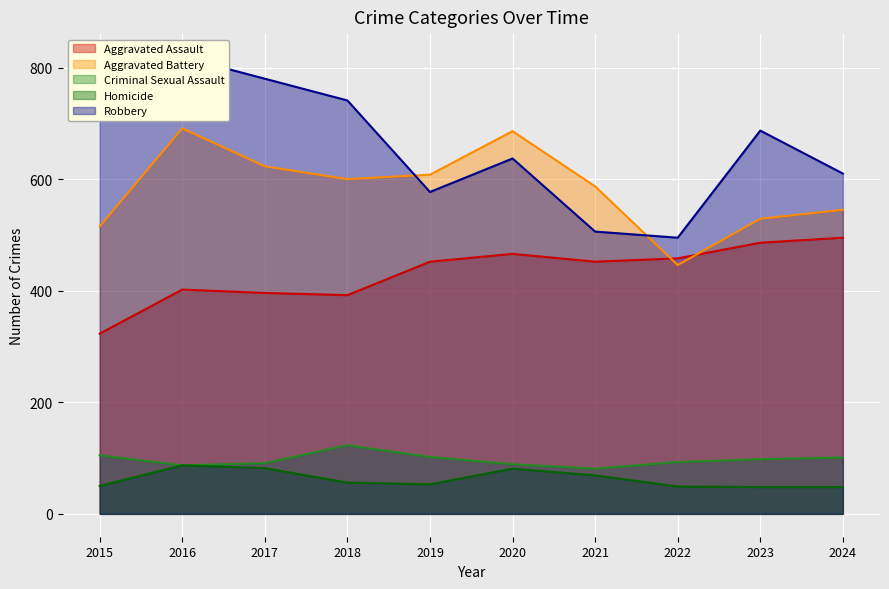

At how many categories does at least one series exceed 592?

8